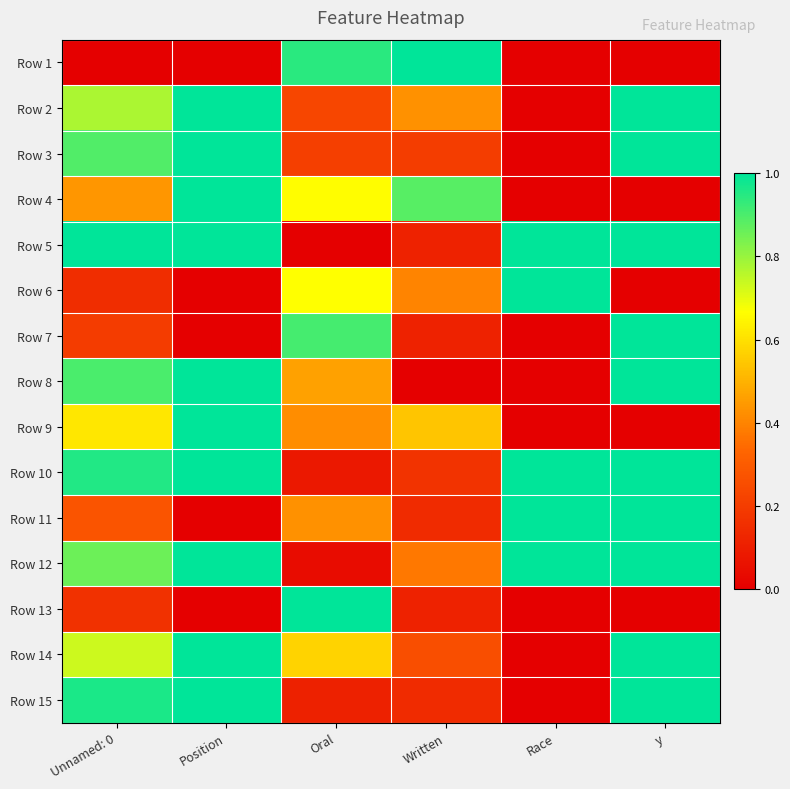

Reading left to right, extract all data points from this chart.

Row 1: Unnamed: 0=0.0	Position=0.0	Oral=0.9	Written=1.0	Race=0.0	y=0.0
Row 2: Unnamed: 0=0.8	Position=1.0	Oral=0.2	Written=0.4	Race=0.0	y=1.0
Row 3: Unnamed: 0=0.9	Position=1.0	Oral=0.2	Written=0.2	Race=0.0	y=1.0
Row 4: Unnamed: 0=0.4	Position=1.0	Oral=0.7	Written=0.9	Race=0.0	y=0.0
Row 5: Unnamed: 0=1.0	Position=1.0	Oral=0.0	Written=0.1	Race=1.0	y=1.0
Row 6: Unnamed: 0=0.2	Position=0.0	Oral=0.7	Written=0.4	Race=1.0	y=0.0
Row 7: Unnamed: 0=0.2	Position=0.0	Oral=0.9	Written=0.1	Race=0.0	y=1.0
Row 8: Unnamed: 0=0.9	Position=1.0	Oral=0.5	Written=0.0	Race=0.0	y=1.0
Row 9: Unnamed: 0=0.6	Position=1.0	Oral=0.4	Written=0.5	Race=0.0	y=0.0
Row 10: Unnamed: 0=1.0	Position=1.0	Oral=0.1	Written=0.2	Race=1.0	y=1.0
Row 11: Unnamed: 0=0.3	Position=0.0	Oral=0.4	Written=0.1	Race=1.0	y=1.0
Row 12: Unnamed: 0=0.9	Position=1.0	Oral=0.0	Written=0.4	Race=1.0	y=1.0
Row 13: Unnamed: 0=0.2	Position=0.0	Oral=1.0	Written=0.1	Race=0.0	y=0.0
Row 14: Unnamed: 0=0.7	Position=1.0	Oral=0.6	Written=0.3	Race=0.0	y=1.0
Row 15: Unnamed: 0=1.0	Position=1.0	Oral=0.1	Written=0.1	Race=0.0	y=1.0